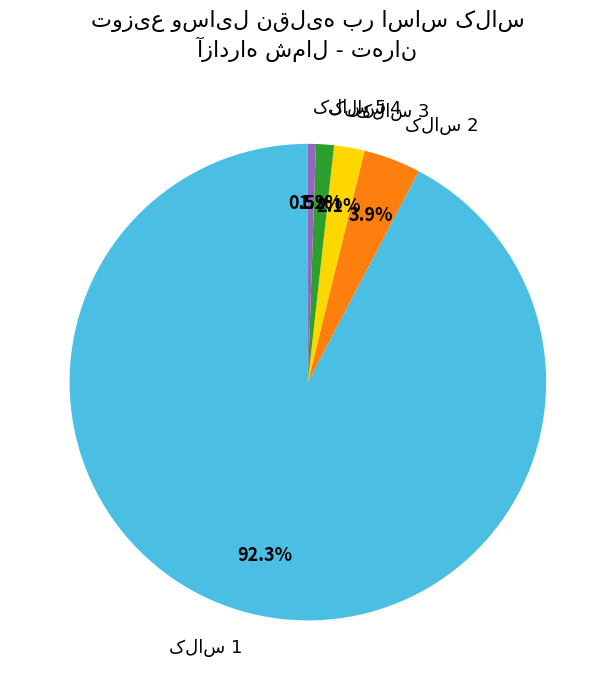

How many slices are in this pie chart?

5